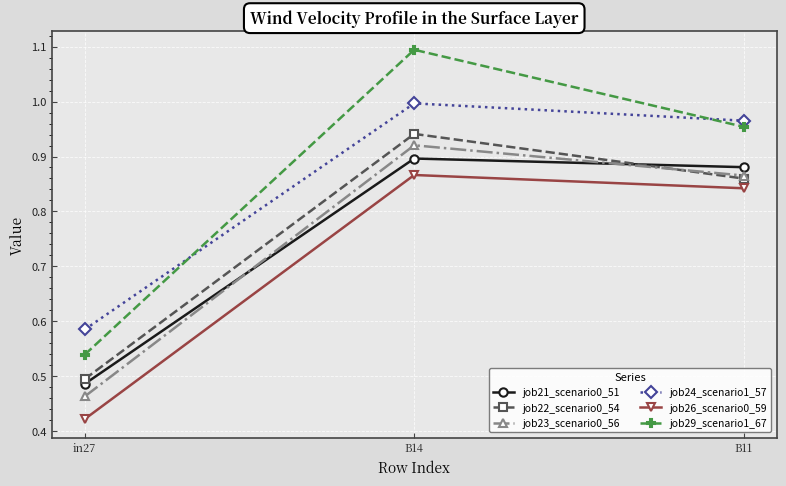

Between in27 and B14, which series saw the biggest shift?

job29_scenario1_67